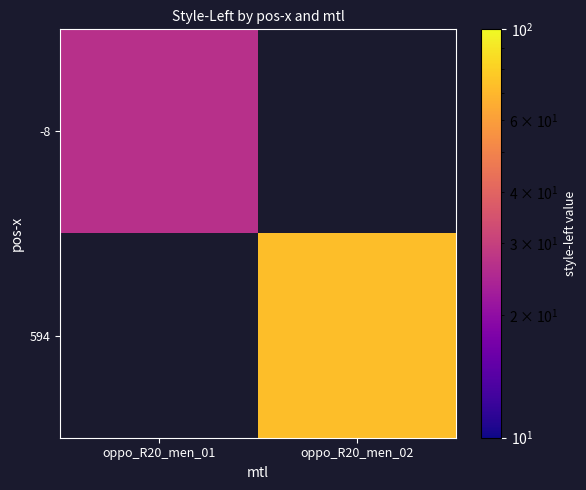

At which label does 594 first exceed 72?

oppo_R20_men_02